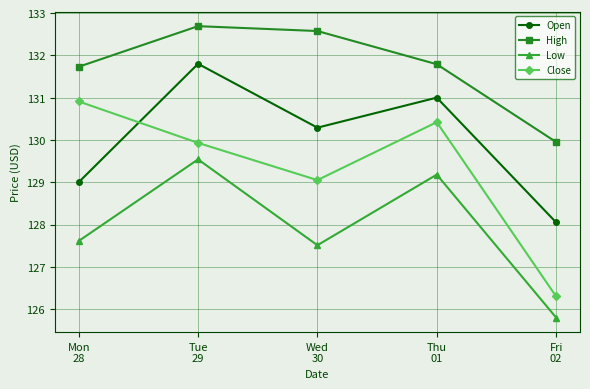

List the labels in order of Open value, largest first.

Tue
29, Thu
01, Wed
30, Mon
28, Fri
02